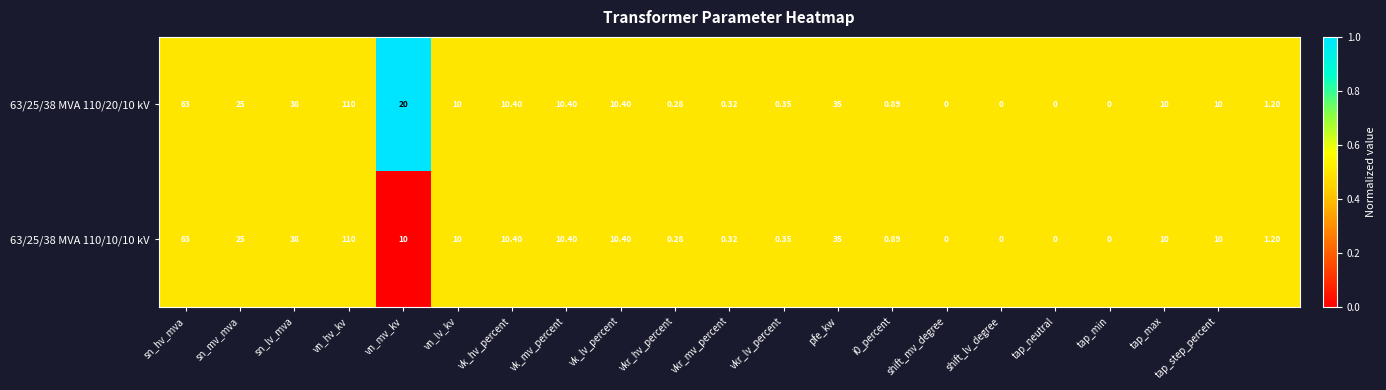

Is the value of 63/25/38 MVA 110/10/10 kV at vk_mv_percent greater than the value of 63/25/38 MVA 110/20/10 kV at tap_min?

Yes